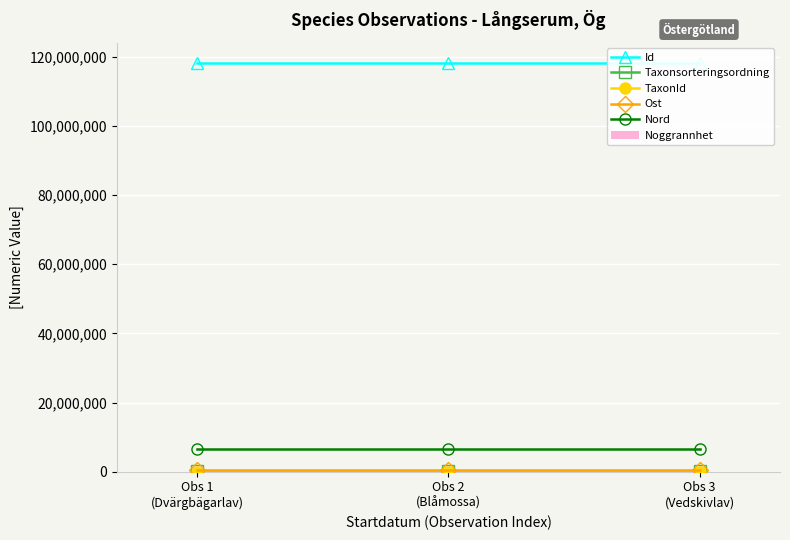

What is the sum of the TaxonId values at Obs 3
(Vedskivlav) and Obs 2
(Blåmossa)?

8633